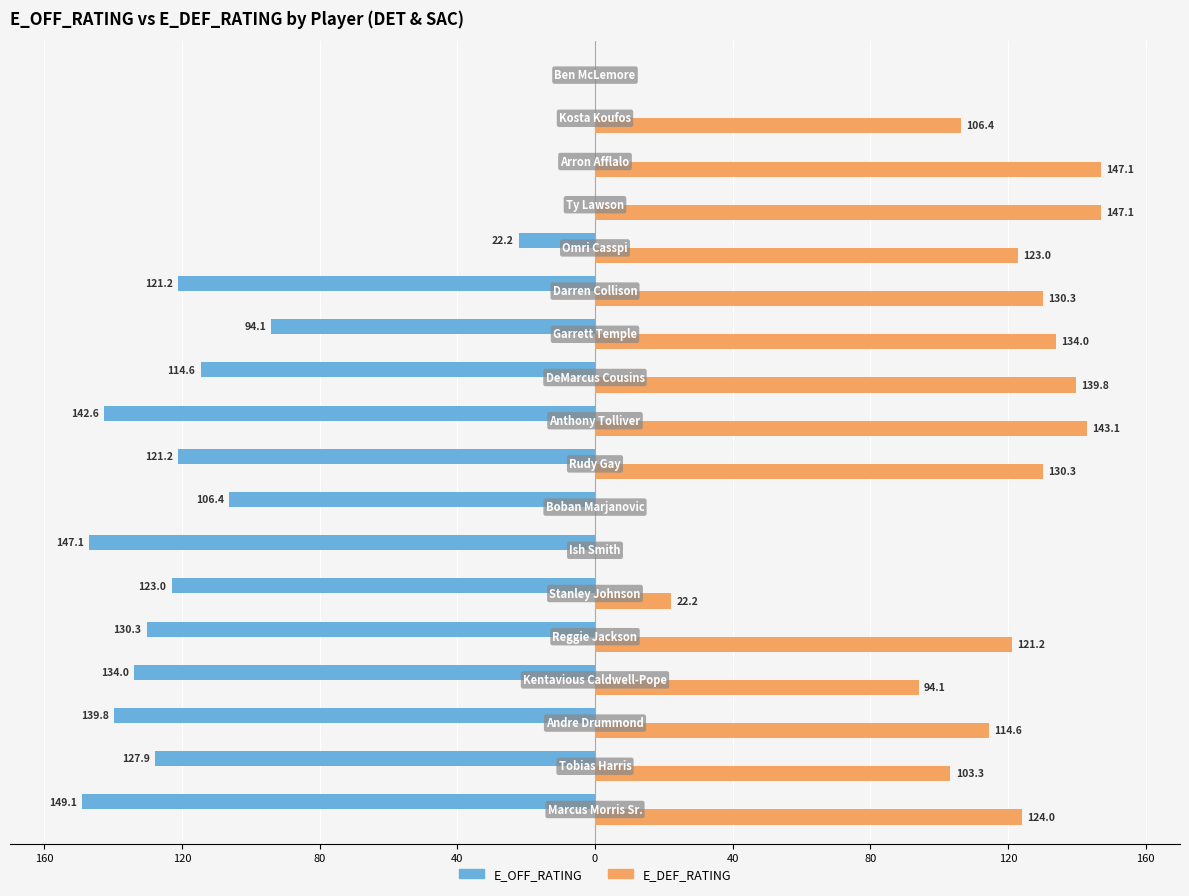

What are all the series names shown in the legend?

E_OFF_RATING, E_DEF_RATING